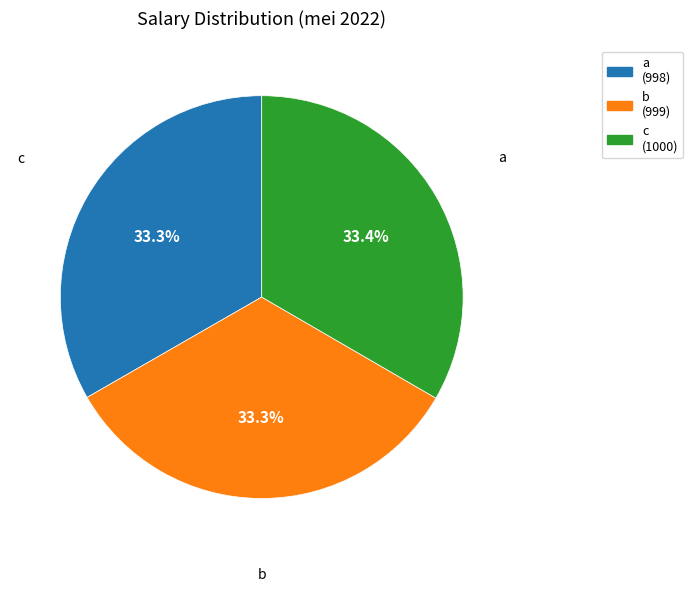

Approximately how many times larger is the value at a compared to b?

1.0